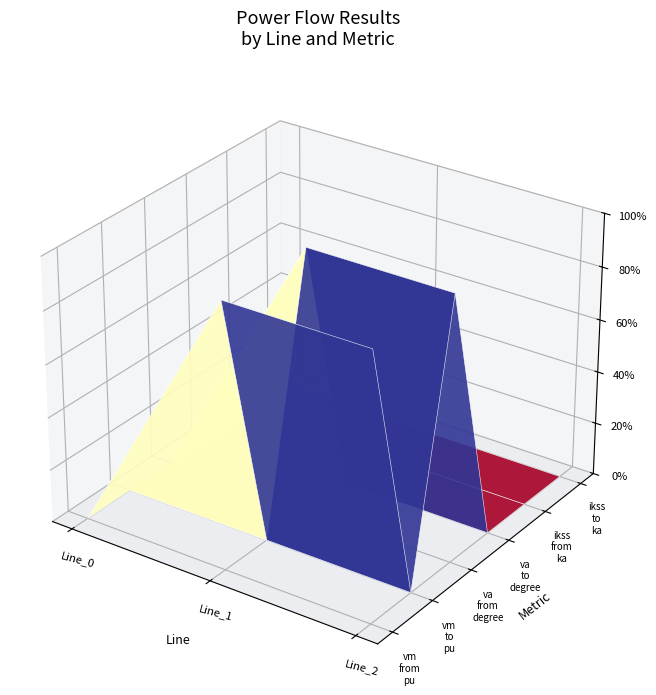

Reading left to right, transcribe all the data shown in this chart.

pf_vm_from_pu: 0.3	0.3	0.3
pf_vm_to_pu: 0.3	0.3	0.3
pf_va_from_degree: -27.0	-27.0	-27.0
pf_va_to_degree: -27.0	-27.0	-27.0
pf_ikss_from_ka: 0.0	0.0	0.0
pf_ikss_to_ka: 0.0	0.0	0.0